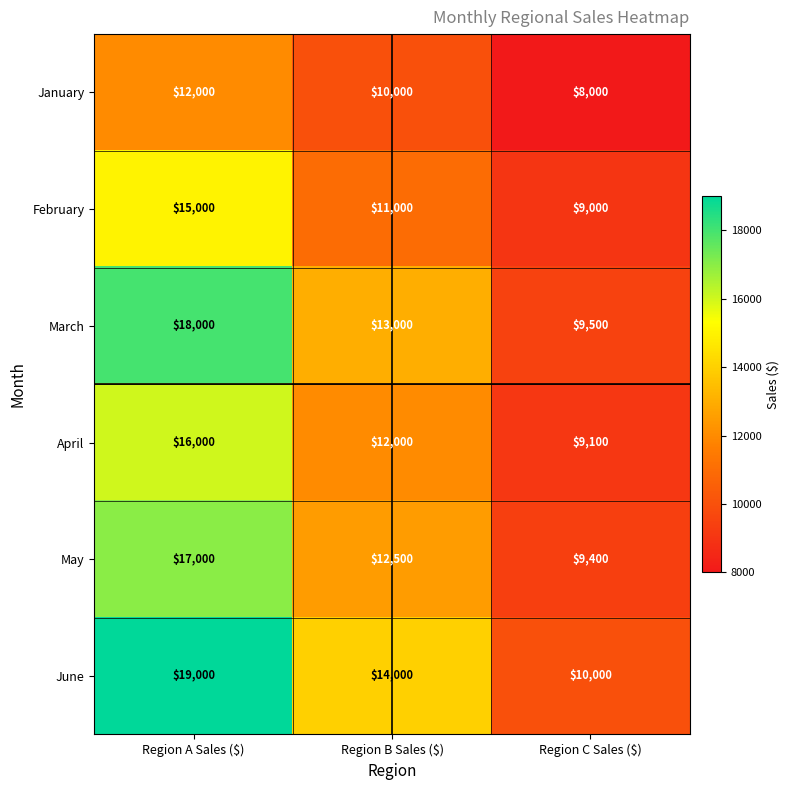

Where does the April series first go above 12000?

Region A Sales ($)